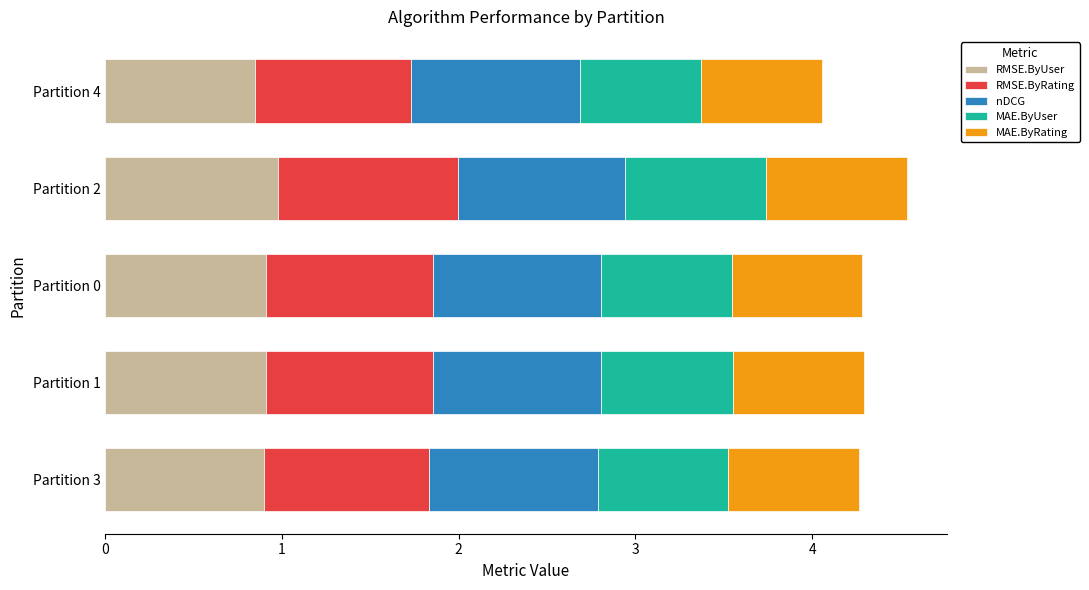

What are all the series names shown in the legend?

RMSE.ByUser, RMSE.ByRating, nDCG, MAE.ByUser, MAE.ByRating